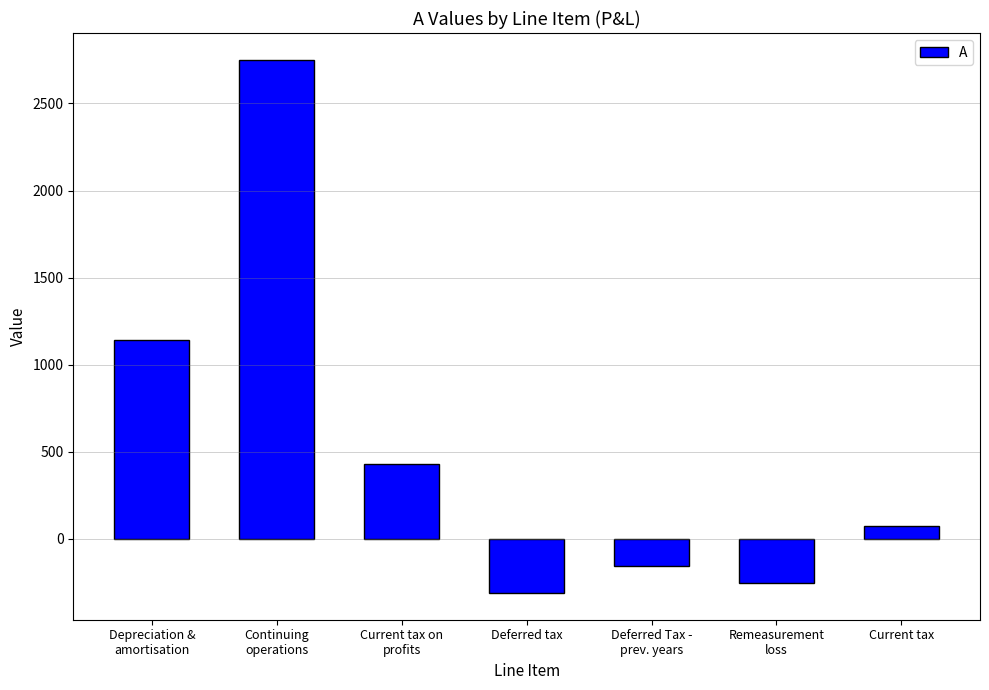

What is the sum of the values at Current tax and Current tax on
profits?

501.2